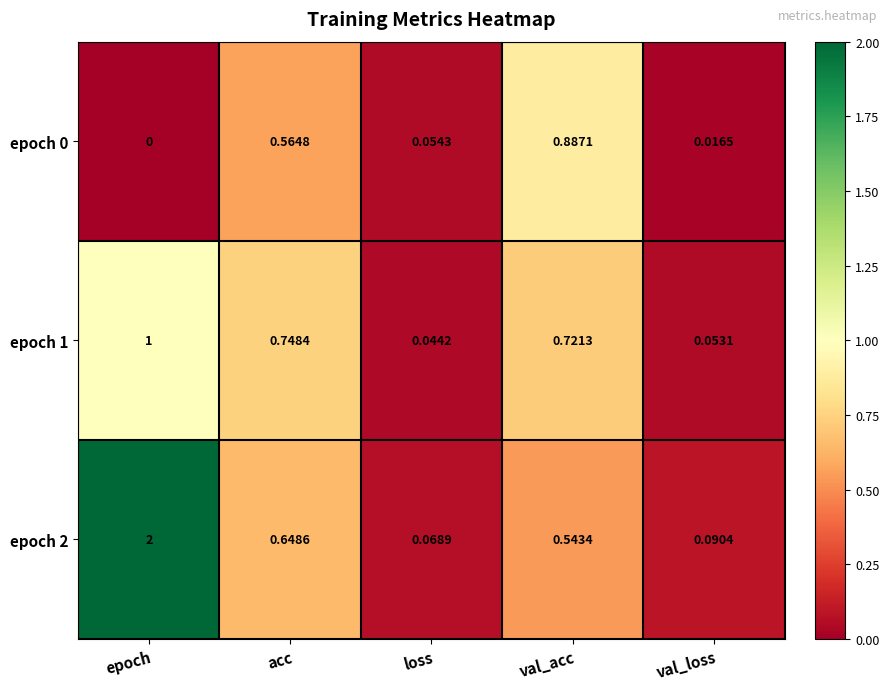

At which label is epoch 2 closest to 1?

acc